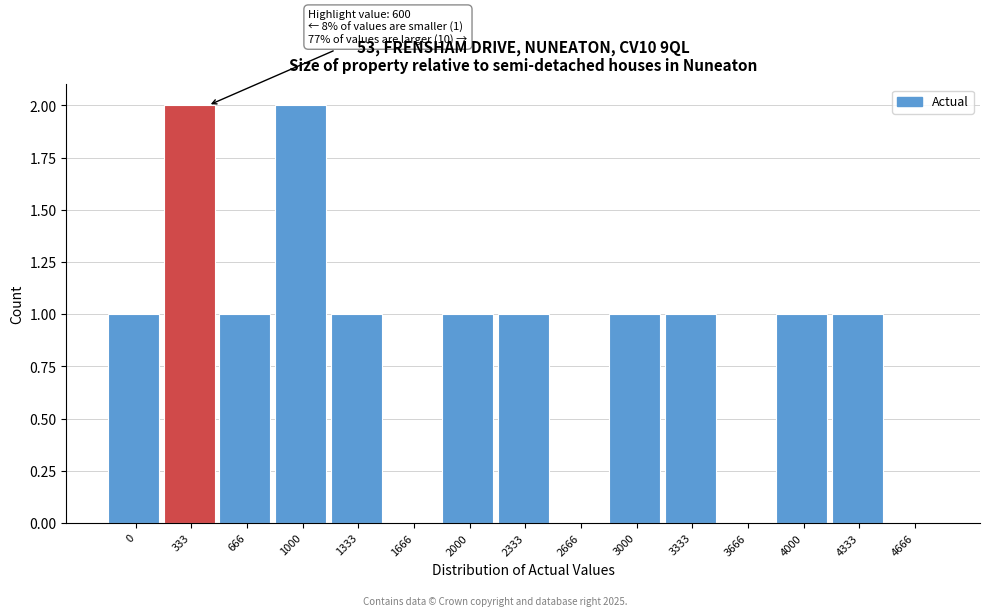

Reading left to right, extract all data points from this chart.

0=1	333=2	666=1	1000=2	1333=1	1666=0	2000=1	2333=1	2666=0	3000=1	3333=1	3666=0	4000=1	4333=1	4666=0